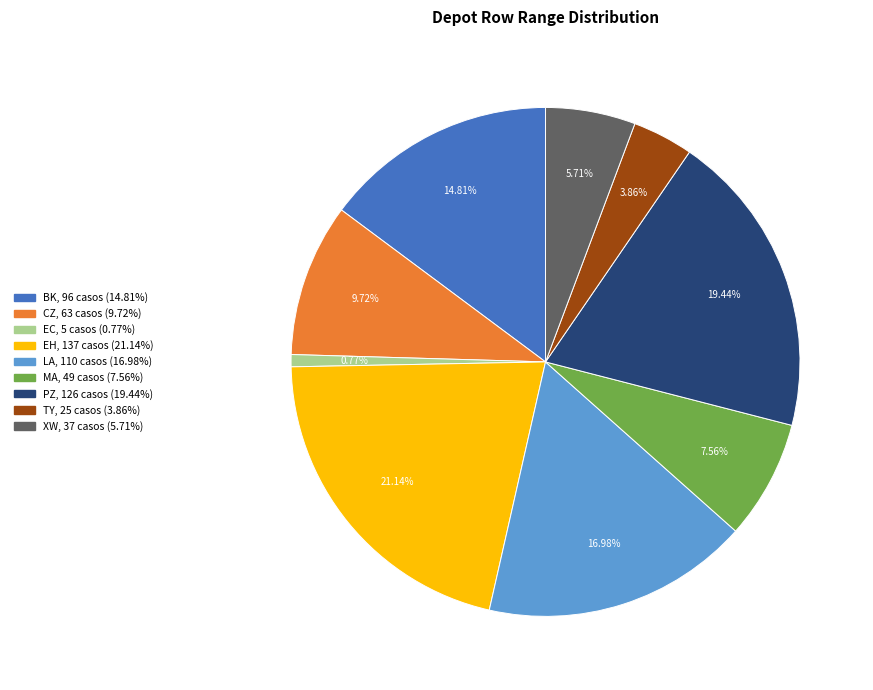

Does MA represent more than half of the total?

No